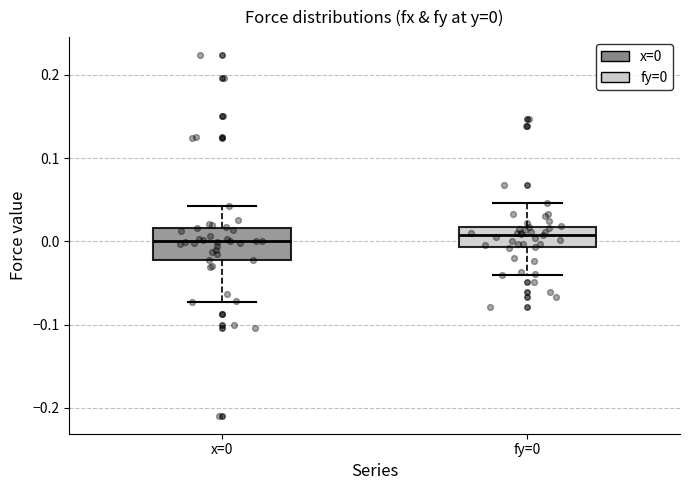

Which box is the tallest, from its lower edge to its upper edge?

x=0